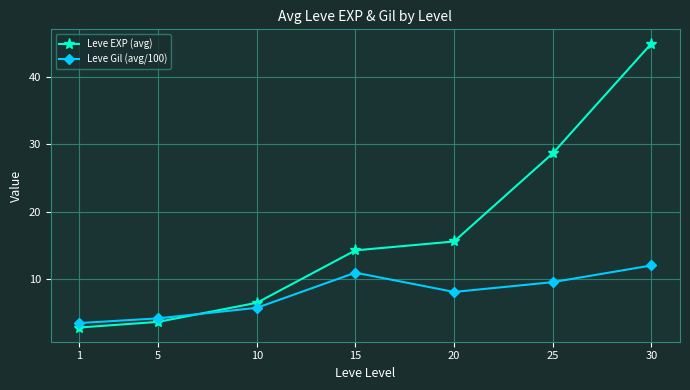

Where does the Leve EXP (avg) series first go above 14?

15